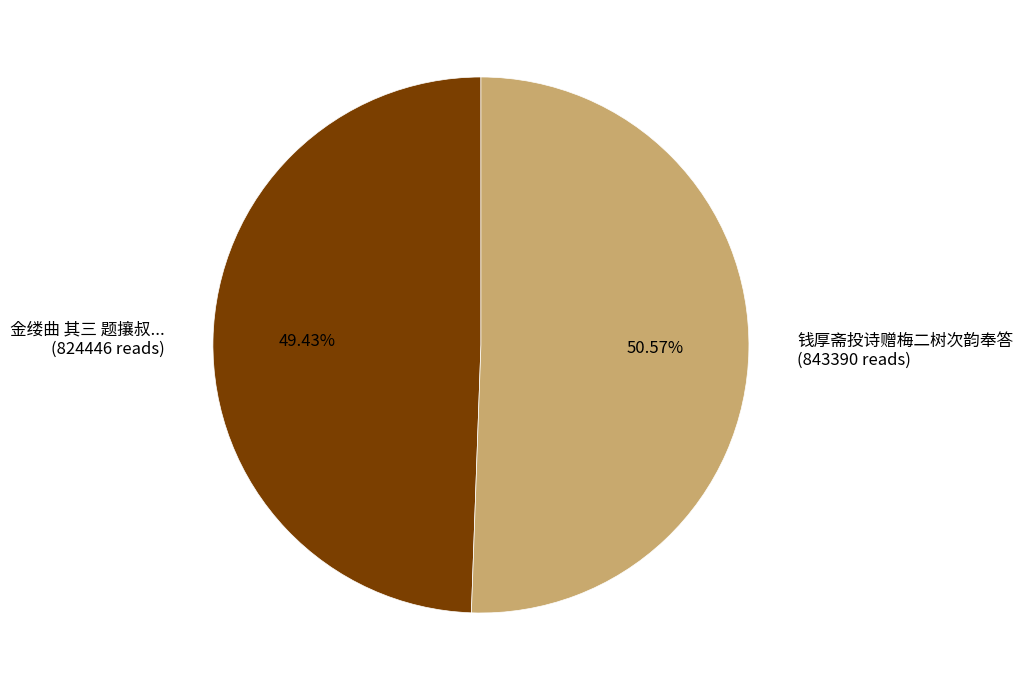

Is the sum of 钱厚斋投诗赠梅二树次韵奉答 (843390 reads) and 金缕曲 其三 题攘叔... (824446 reads) greater than half?

Yes